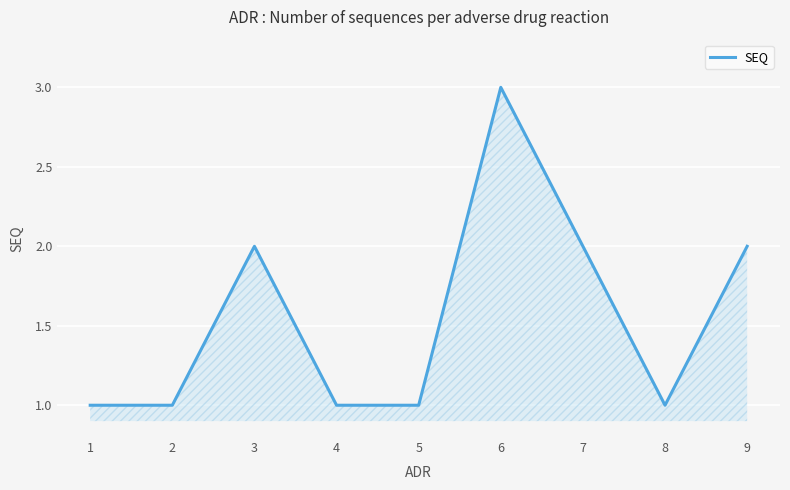

What is the sum of the values at 8 and 7?

3